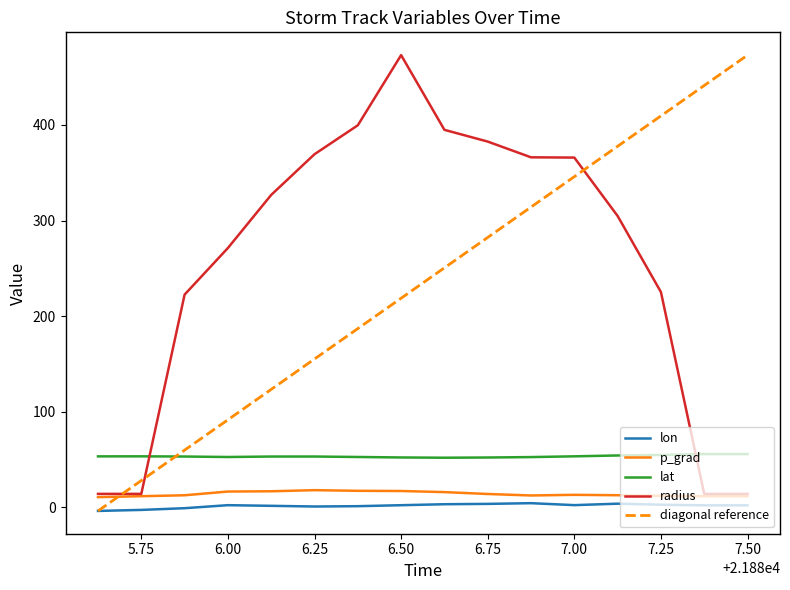

How many interior local peaks does the radius series have?

1